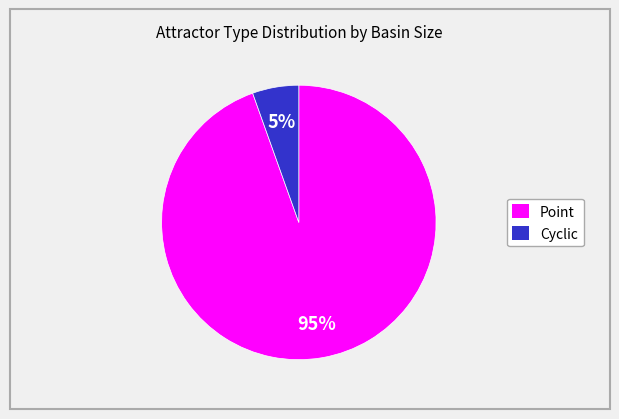

The Cyclic slice represents 5% of the pie. True or false?

True